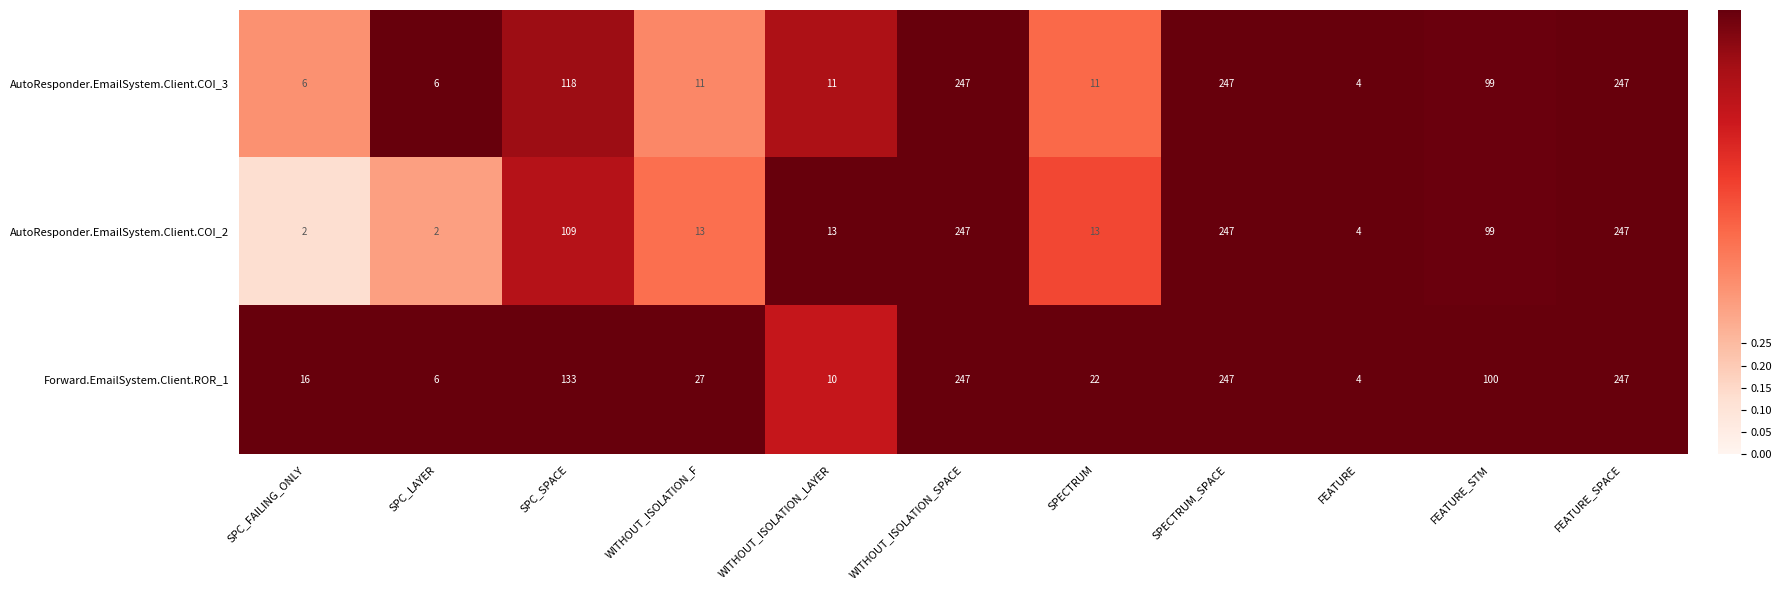

What is the difference between the maximum and minimum values in the AutoResponder.EmailSystem.Client.COI_2 series?

245